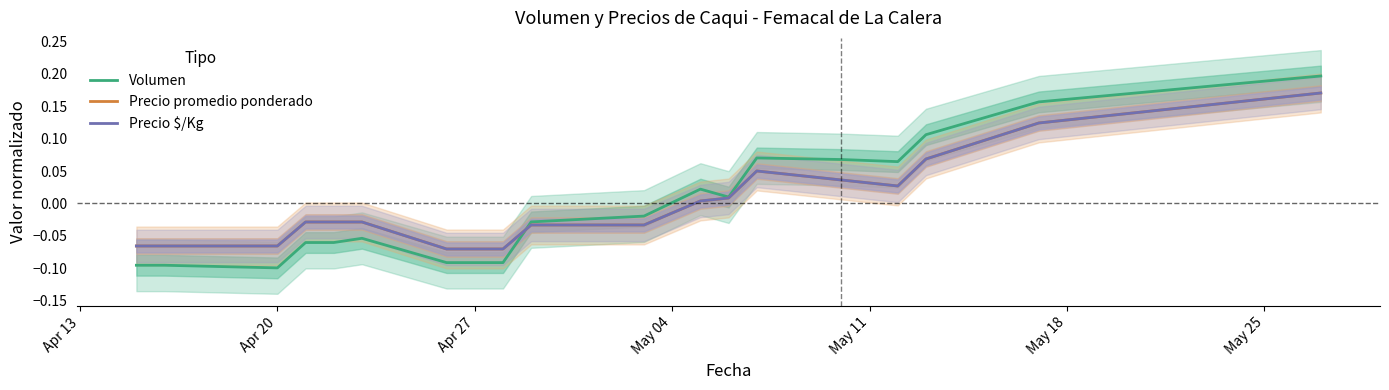

Is this an area chart (filled region under the line)?

No